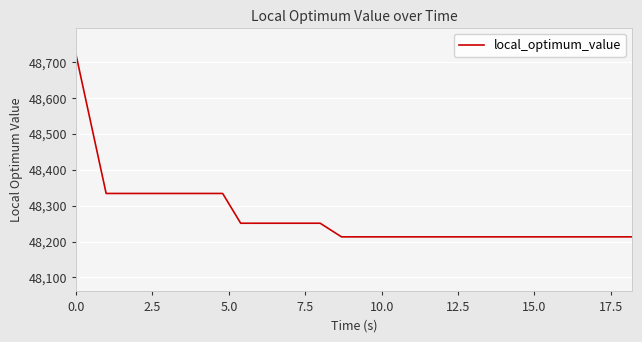

Reading left to right, extract all data points from this chart.

48720	48334	48334	48334	48334	48334	48334	48334	48334	48334	48334	48334	48251	48251	48251	48251	48251	48251	48251	48251	48213	48213	48213	48213	48213	48213	48213	48213